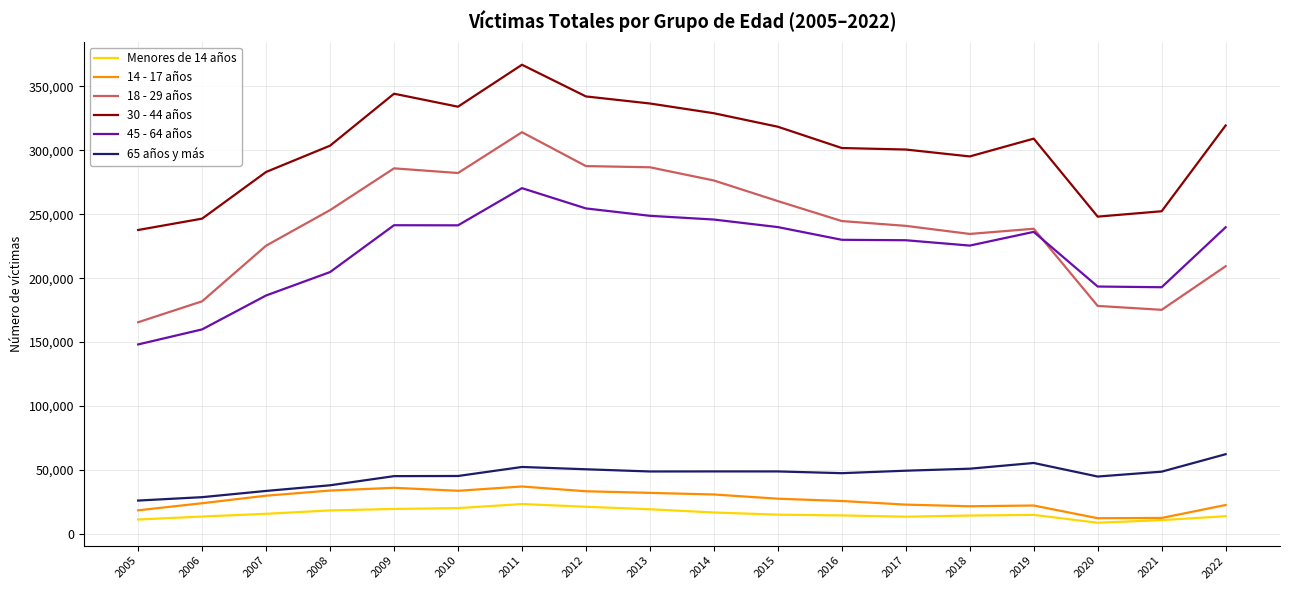

Where is the first local minimum for 18 - 29 años?

2010